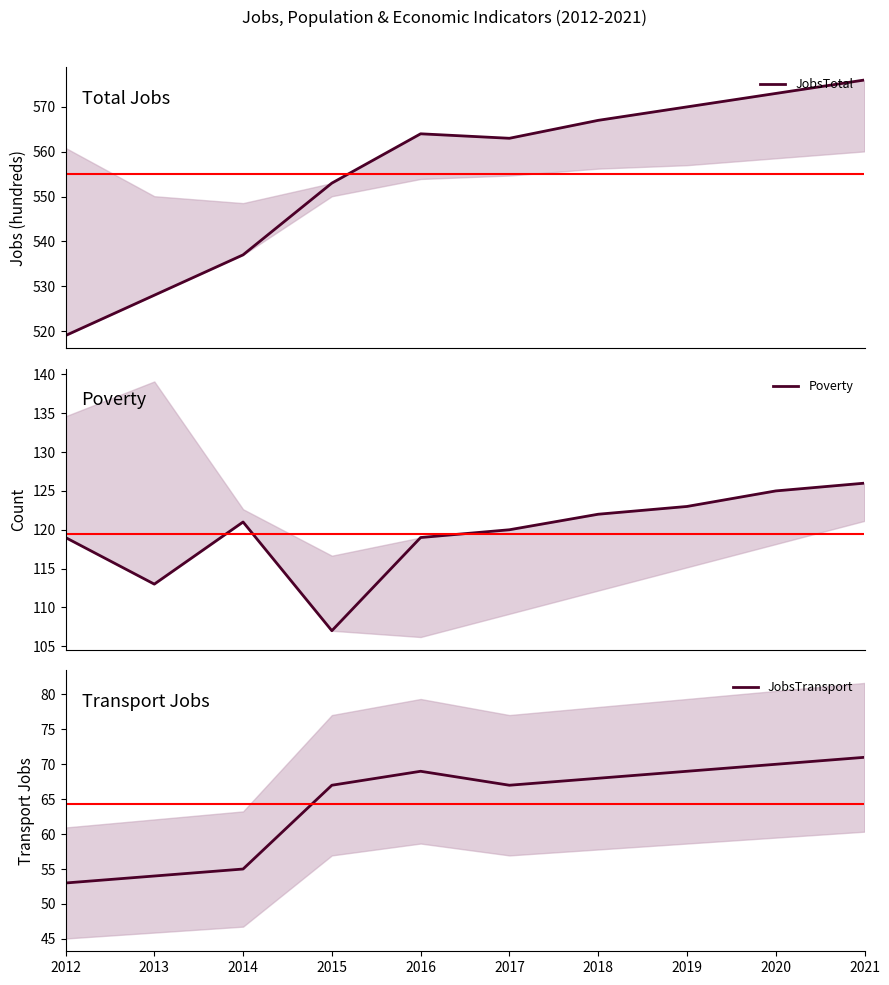

Rank the categories by JobsTransport value from highest to lowest.

2021, 2020, 2016, 2019, 2018, 2015, 2017, 2014, 2013, 2012